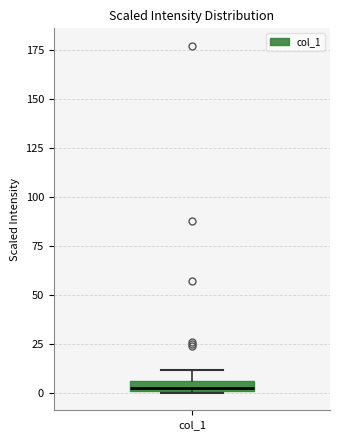

Where is the lower edge of the box for col_1 on the y-axis? The values are not printed on the chart, so give them approximately, as read against the axis.

0